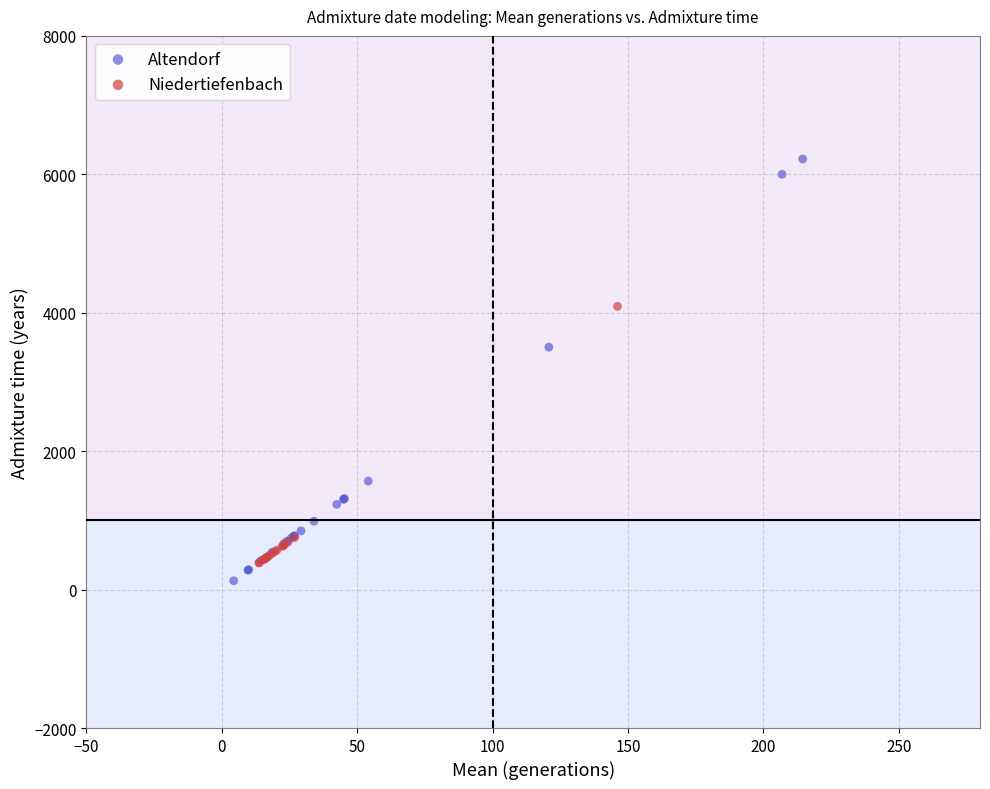

Which series contains the highest Y value?

Altendorf